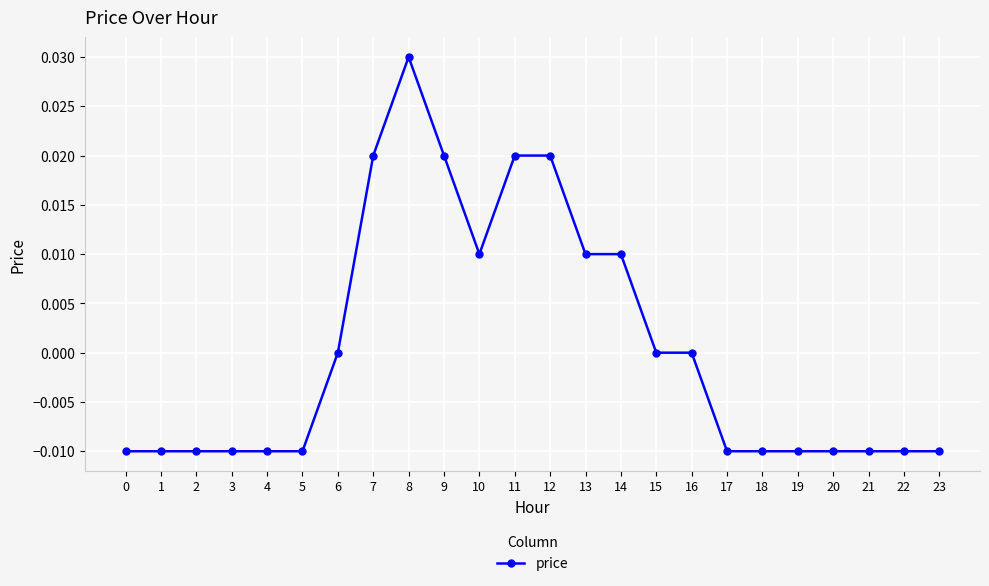

Between 11 and 5, which is larger?

11